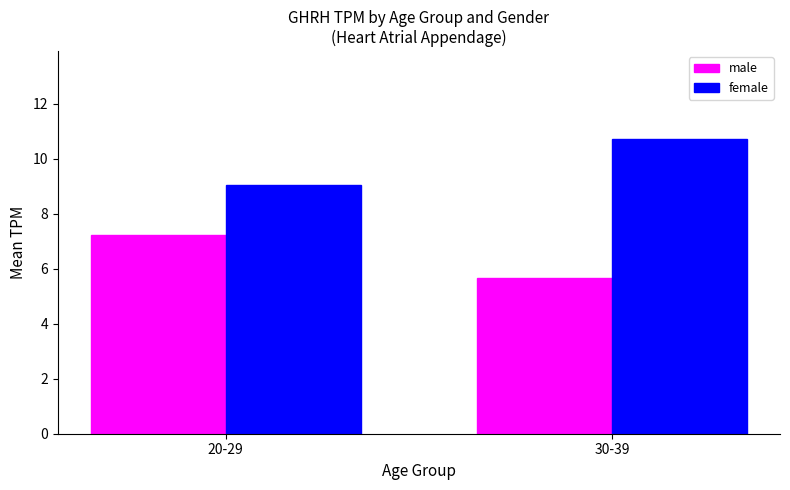

Where is female nearest to the value 9?

20-29